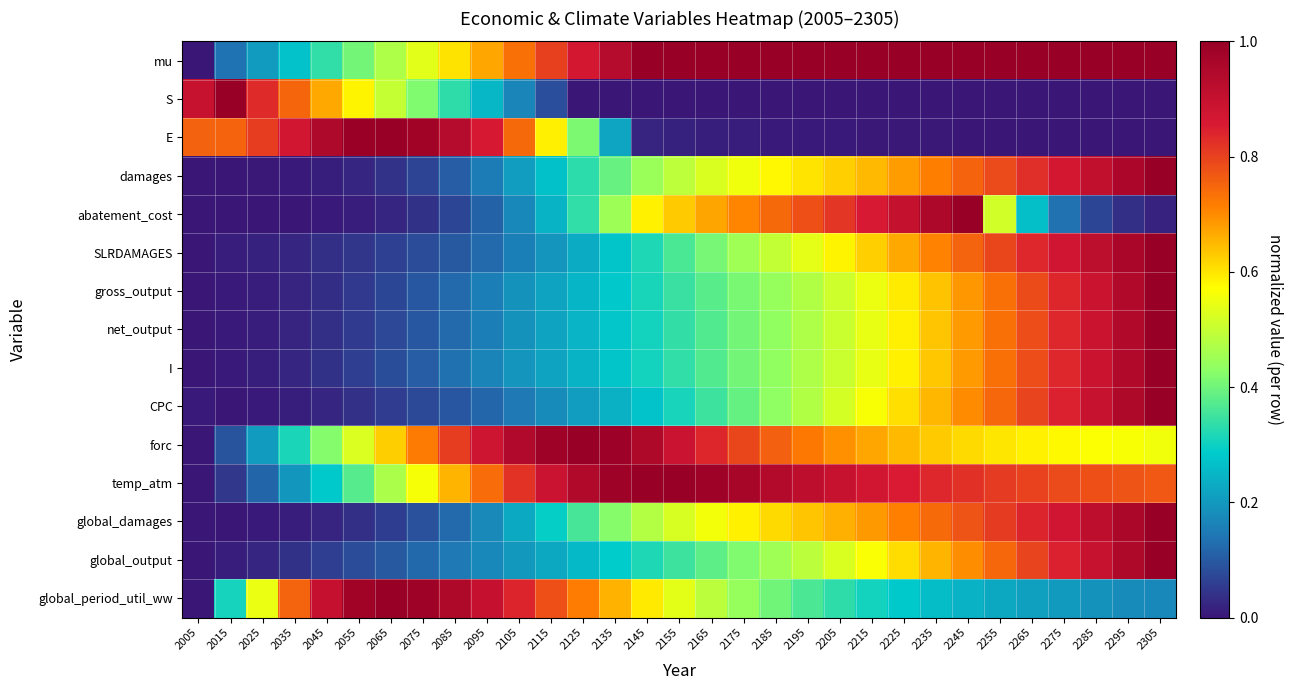

What is the total value across all series at 2105?

5.9